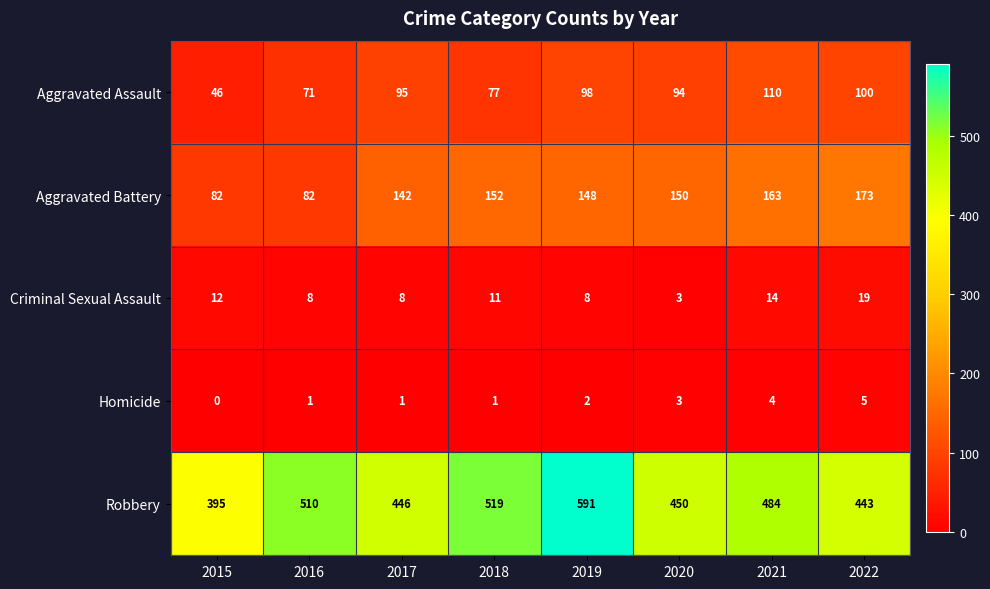

Is it true that Aggravated Assault equals 67 at 2019?

False